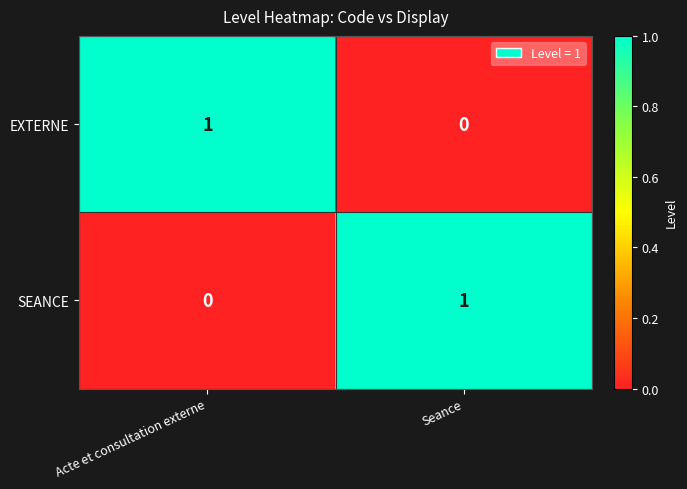

Is the value of EXTERNE at Acte et consultation externe greater than the value of SEANCE at Acte et consultation externe?

Yes